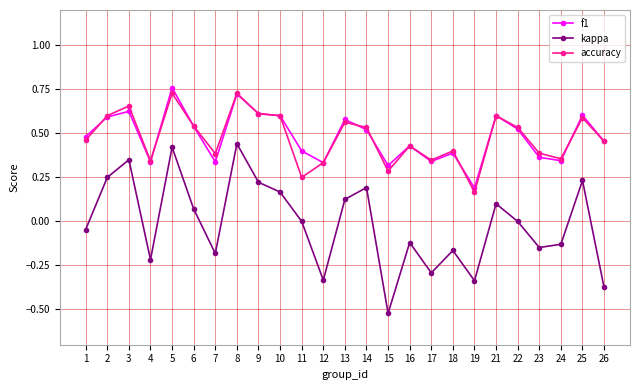

Between 12 and 23, which series saw the biggest shift?

kappa